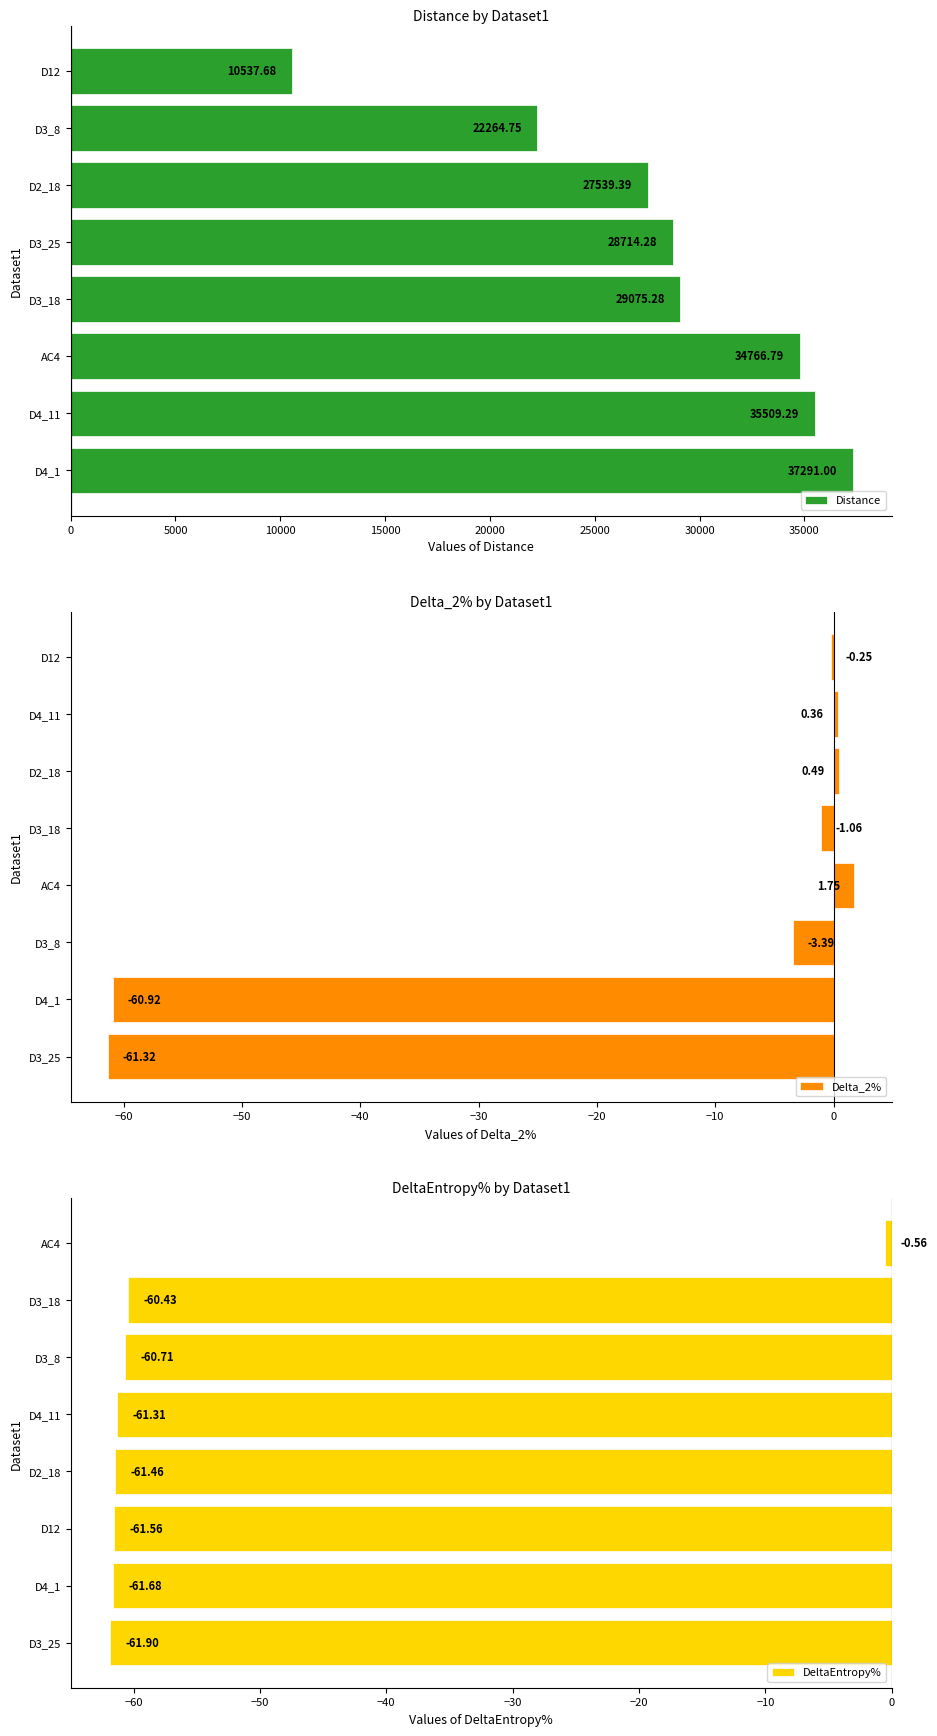

How many groups of bars are there?

8